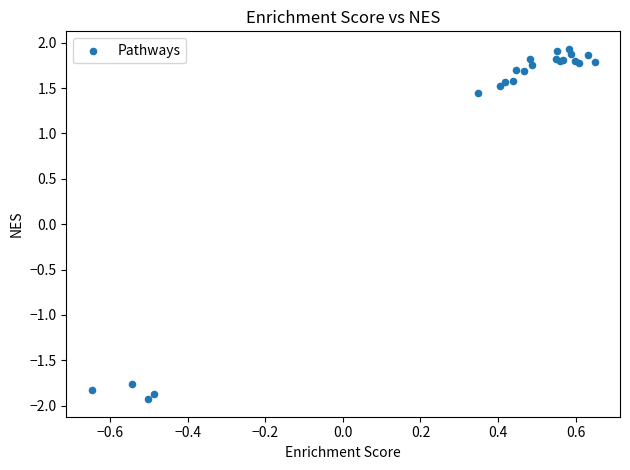

What Y value in the scatter plot is closest to 0?

1.4